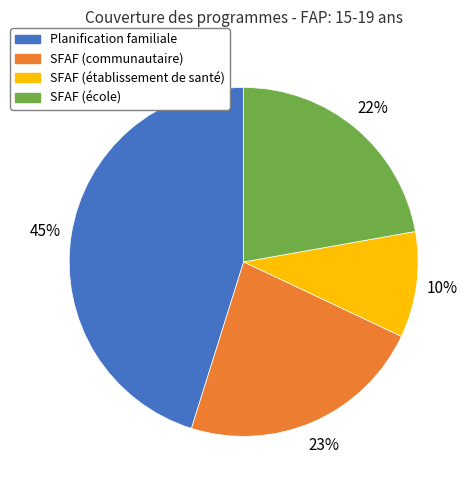

Combined, do SFAF (communautaire) and SFAF (école) account for over 50%?

No